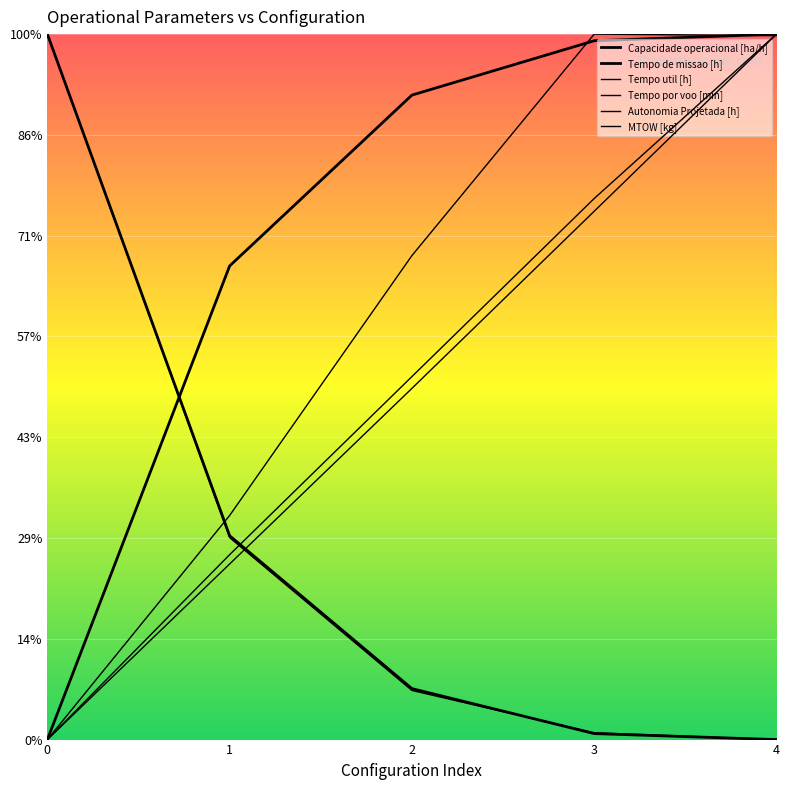

The Tempo de missao [h] series shows 0.9 at 3. True or false?

False